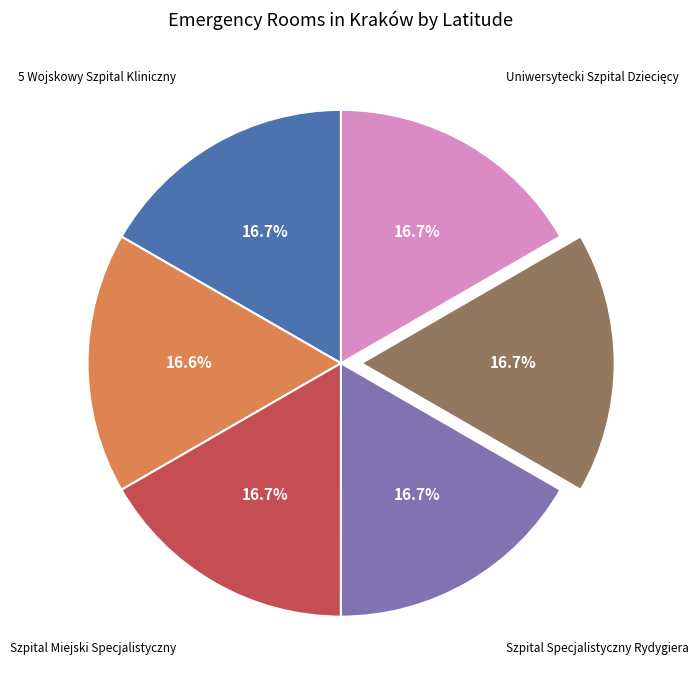

Count the number of slices in the pie.

6